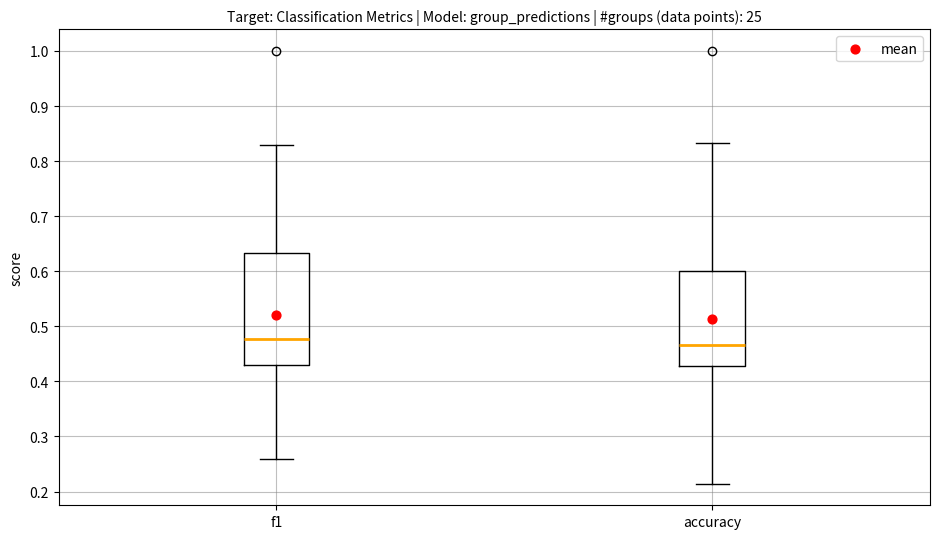

Where does the lower whisker of the box for f1 end on the y-axis? The values are not printed on the chart, so give them approximately, as read against the axis.

0.26